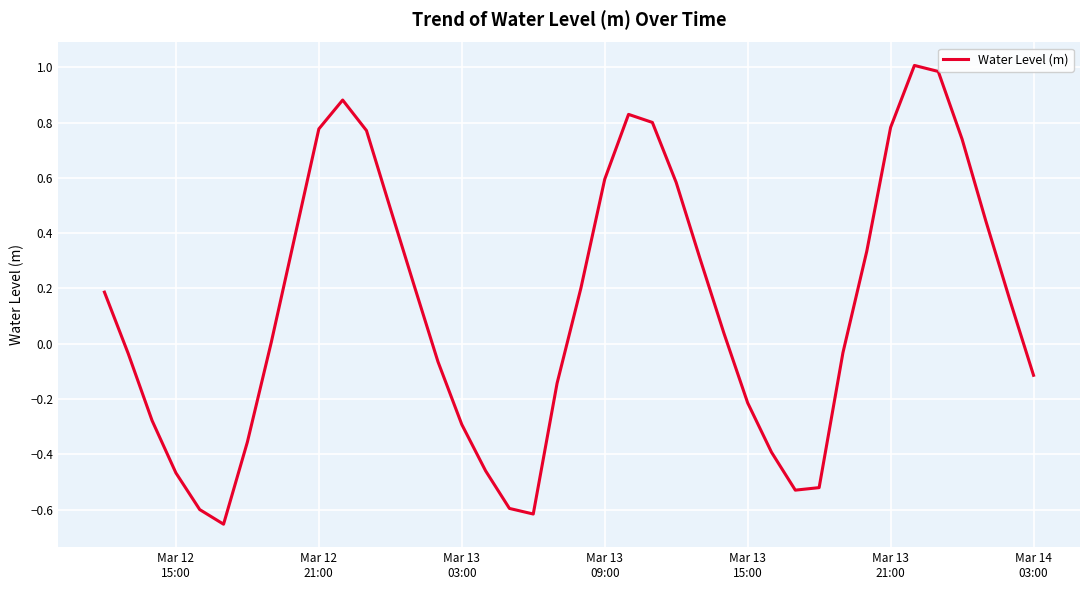

How many interior local valleys (lower than both neighbors) does the data have?

3